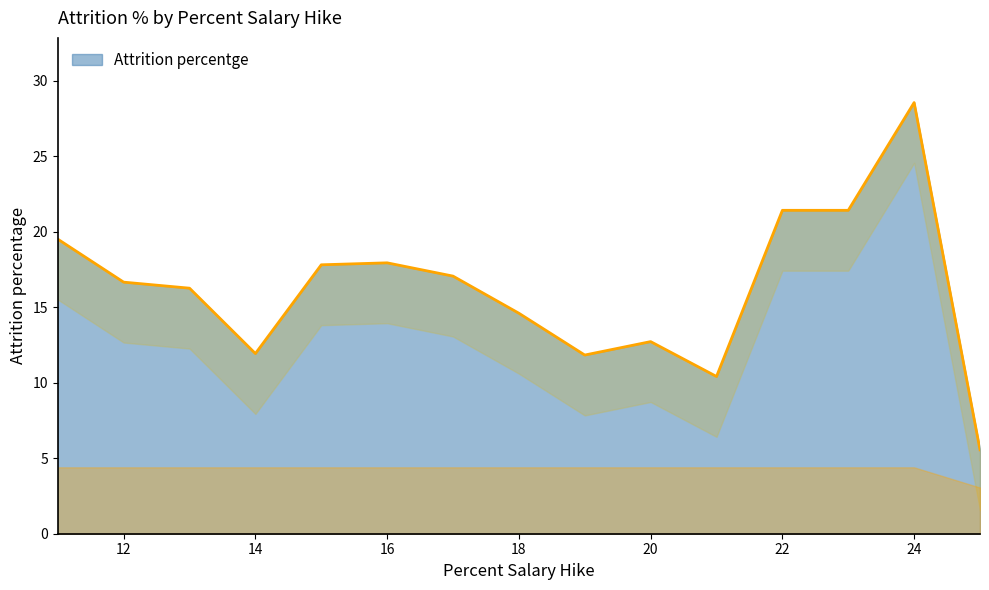

Reading right to left, what are all the values shown in this chart?

5.6	28.6	21.4	21.4	10.4	12.7	11.8	14.6	17.1	17.9	17.8	11.9	16.3	16.7	19.5